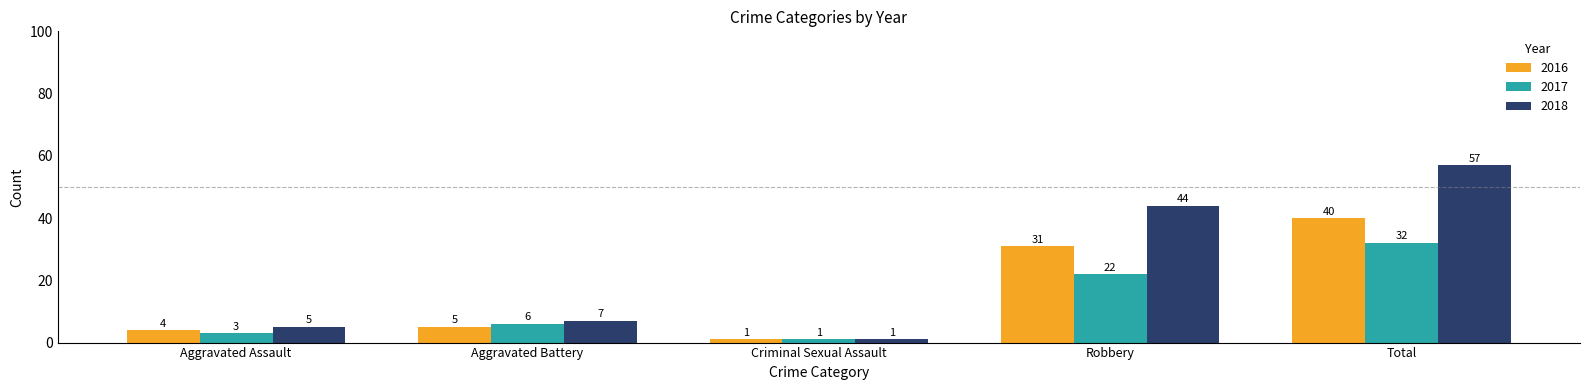

What is the value of the 2016 bar at the 1st from the left?

4